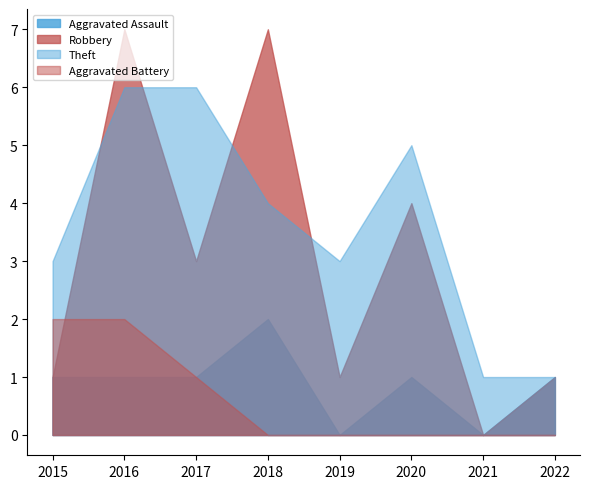

Which series has the largest range (max minus min)?

Robbery